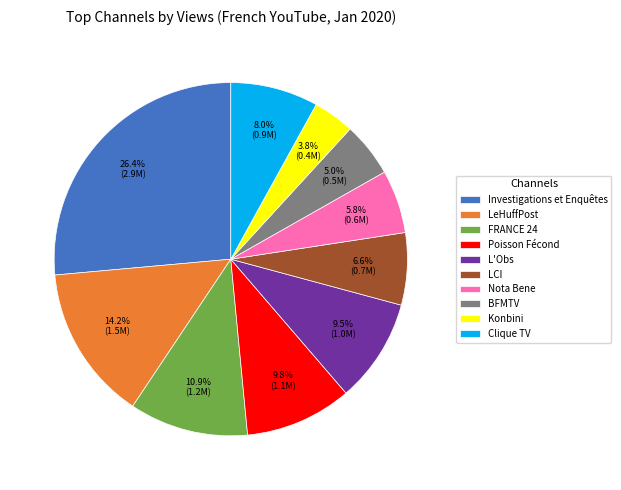

Is it true that Nota Bene is 6% of the pie?

True